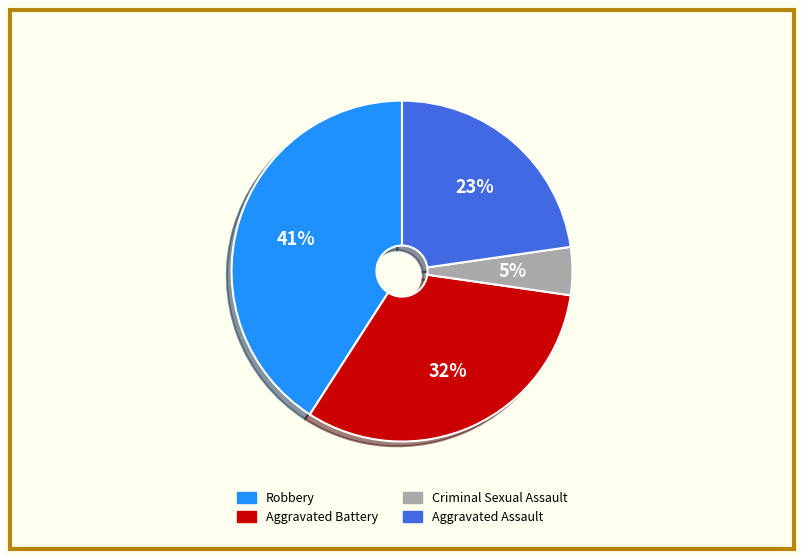

To the nearest percent, what percentage of the pie is Robbery?

41%